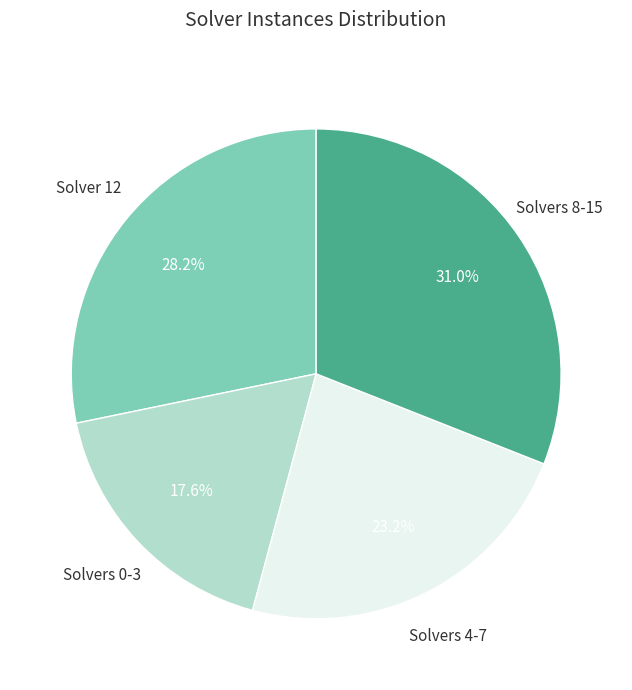

Is there a majority slice in this chart?

No